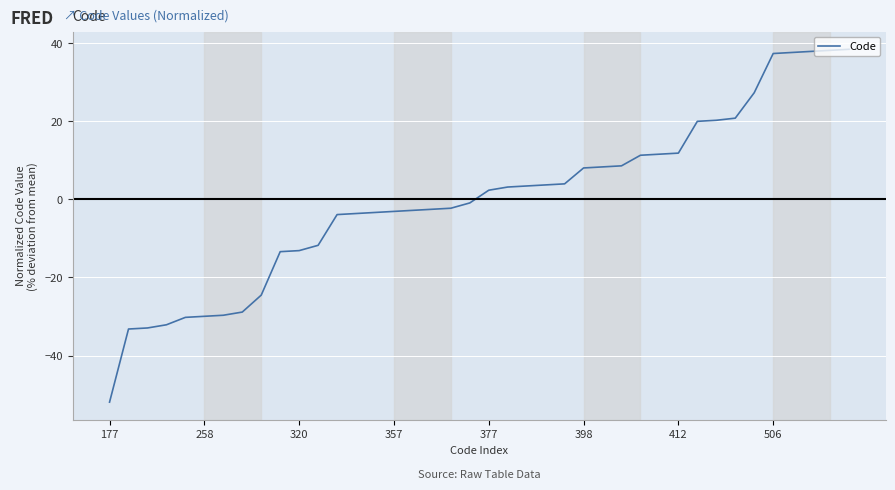

What is the minimum value shown in the chart?

-51.9